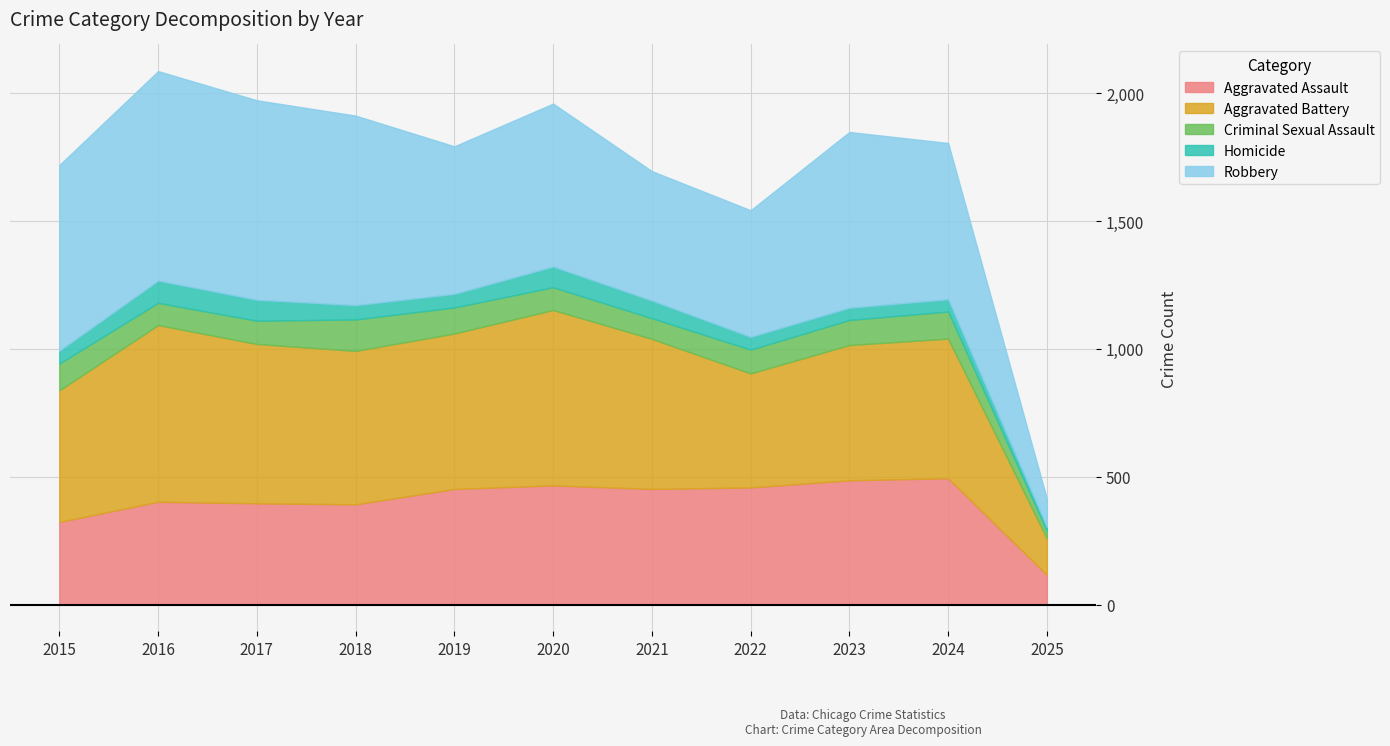

What are all the series names shown in the legend?

Aggravated Assault, Aggravated Battery, Criminal Sexual Assault, Homicide, Robbery